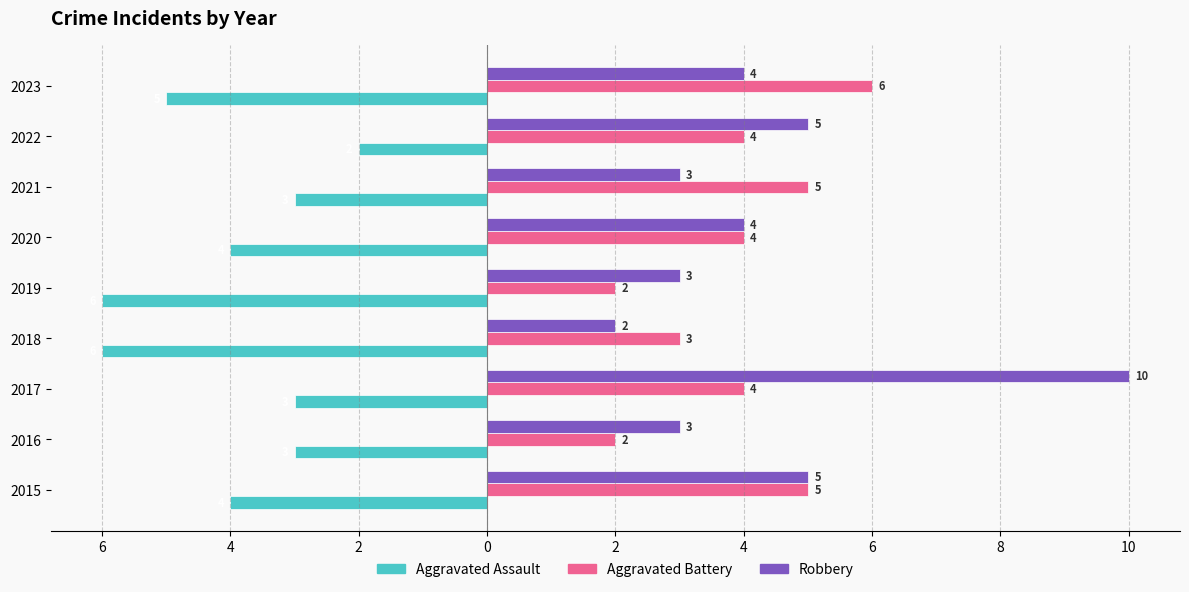

What are all the series names shown in the legend?

Aggravated Assault, Aggravated Battery, Robbery